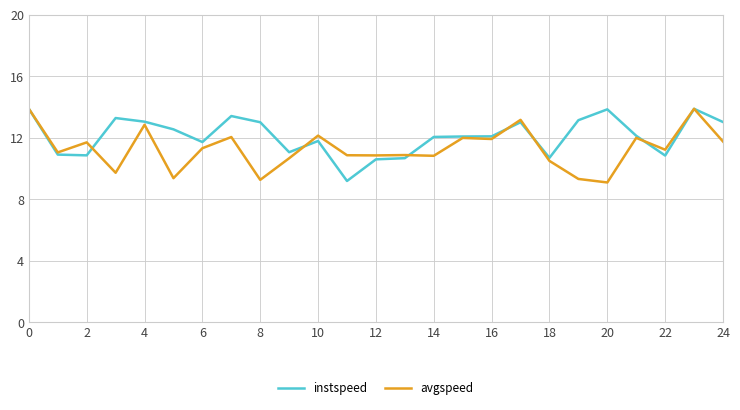

What is the minimum value for instspeed?

9.2